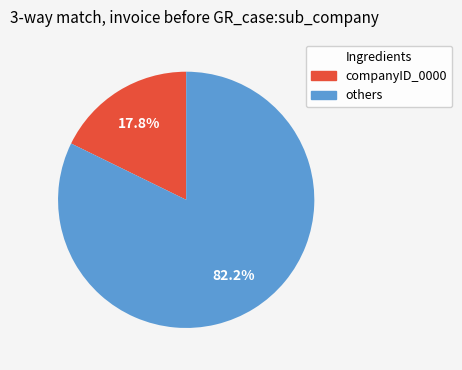

Does any single category account for the majority?

Yes